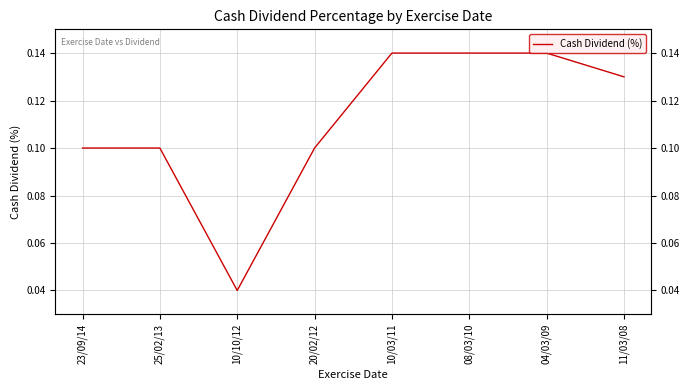

What is the difference between the second highest and minimum values?

0.1